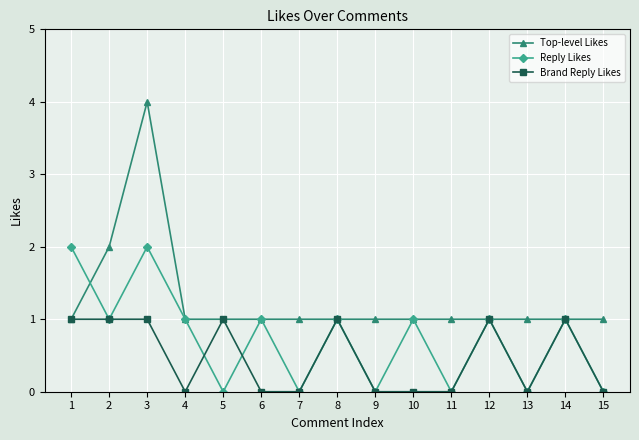

At which category does Top-level Likes reach its first local peak?

3